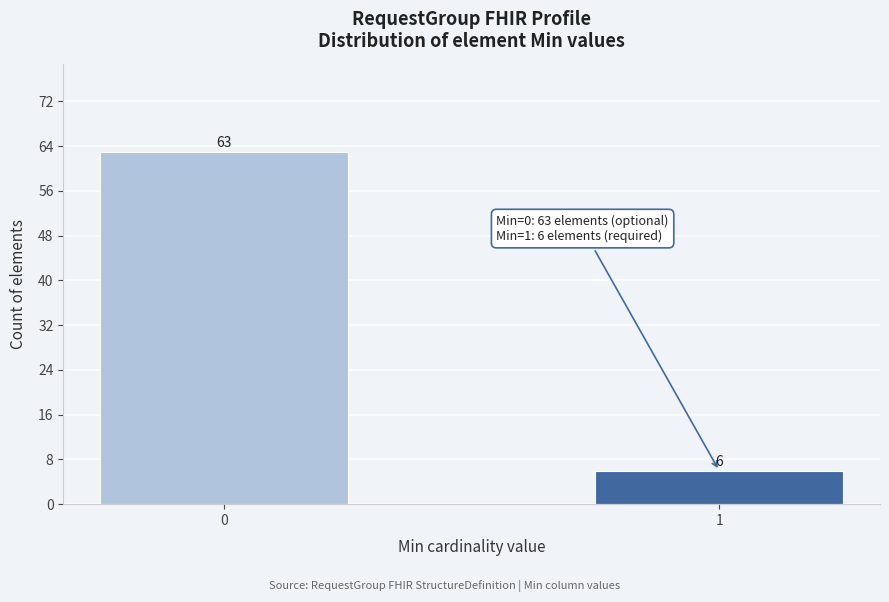

Reading right to left, what are all the values shown in this chart?

1=6	0=63